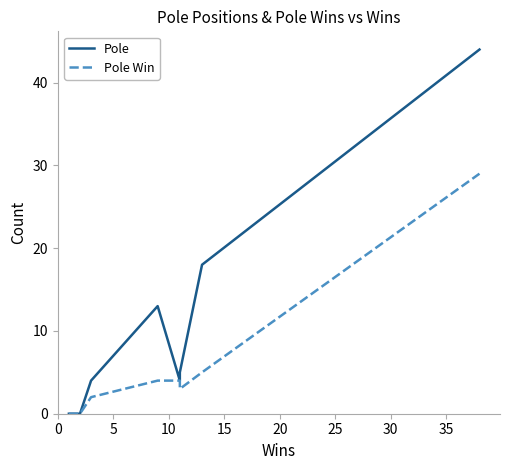

Reading left to right, transcribe all the data shown in this chart.

Pole: 0	0	4	13	4	5	18	44
Pole Win: 0	0	2	4	4	3	5	29